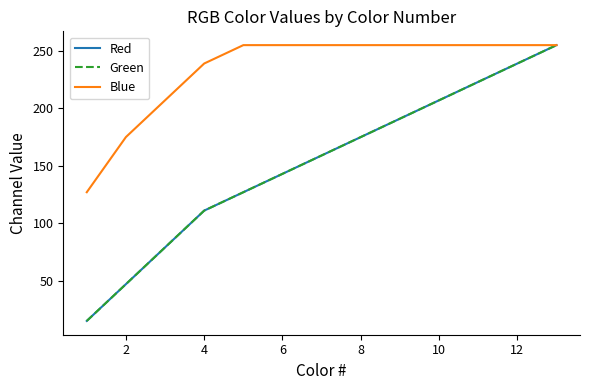

What is the sum of all Red values?

1971